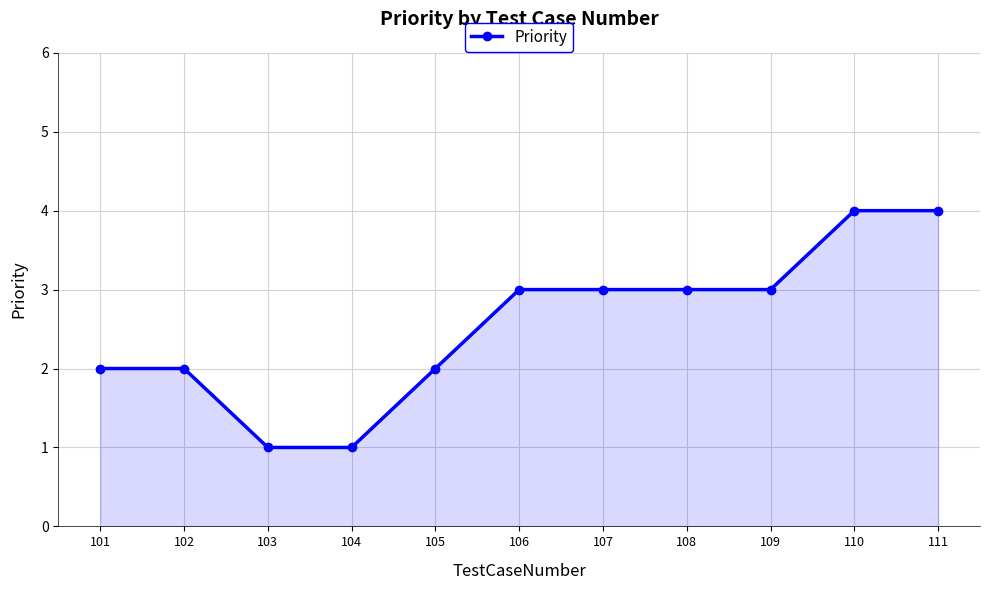

Reading right to left, transcribe all the data shown in this chart.

111=4	110=4	109=3	108=3	107=3	106=3	105=2	104=1	103=1	102=2	101=2